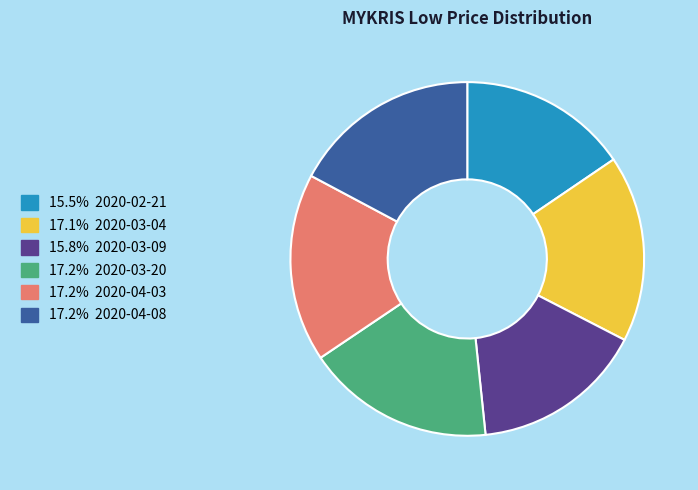

Does any single category account for the majority?

No